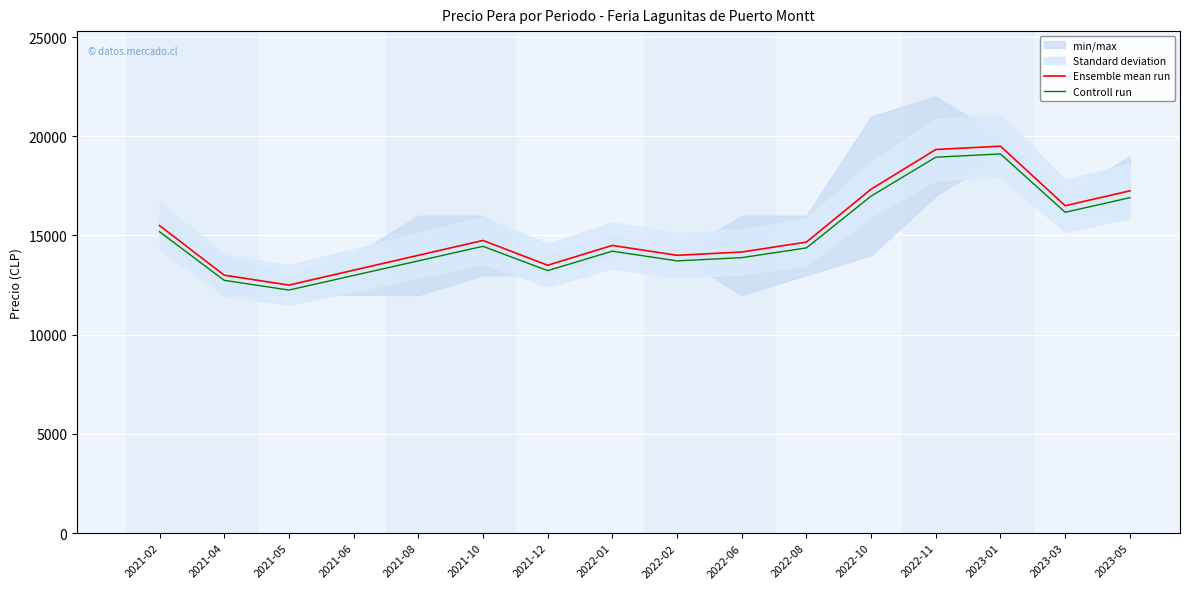

What is the greatest value displayed?

19500.0